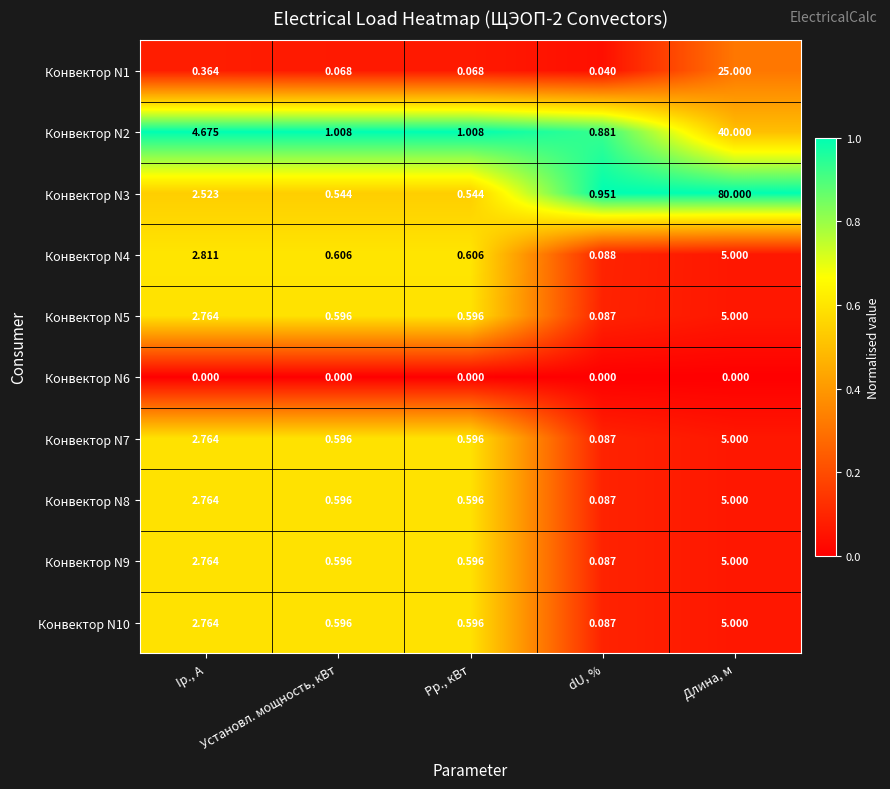

At which label is Конвектор N9 closest to 2?

Iр., А